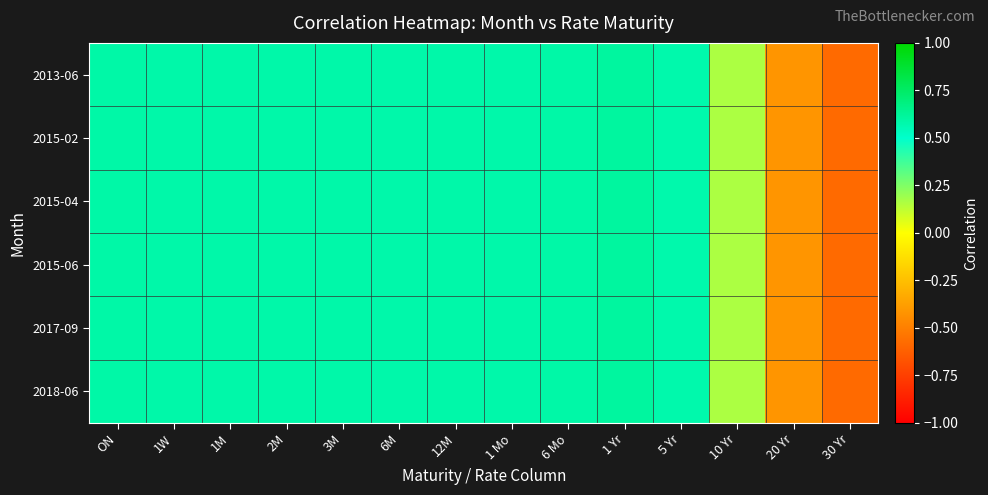

Reading left to right, what are all the values shown in this chart?

2013-06: ON=0.6	1W=0.6	1M=0.6	2M=0.6	3M=0.6	6M=0.6	12M=0.6	1 Mo=0.6	6 Mo=0.6	1 Yr=0.6	5 Yr=0.6	10 Yr=0.2	20 Yr=-0.4	30 Yr=-0.6
2015-02: ON=0.6	1W=0.6	1M=0.6	2M=0.6	3M=0.6	6M=0.6	12M=0.6	1 Mo=0.6	6 Mo=0.6	1 Yr=0.6	5 Yr=0.6	10 Yr=0.2	20 Yr=-0.4	30 Yr=-0.6
2015-04: ON=0.6	1W=0.6	1M=0.6	2M=0.6	3M=0.6	6M=0.6	12M=0.6	1 Mo=0.6	6 Mo=0.6	1 Yr=0.6	5 Yr=0.6	10 Yr=0.2	20 Yr=-0.4	30 Yr=-0.6
2015-06: ON=0.6	1W=0.6	1M=0.6	2M=0.6	3M=0.6	6M=0.6	12M=0.6	1 Mo=0.6	6 Mo=0.6	1 Yr=0.6	5 Yr=0.6	10 Yr=0.2	20 Yr=-0.4	30 Yr=-0.6
2017-09: ON=0.6	1W=0.6	1M=0.6	2M=0.6	3M=0.6	6M=0.6	12M=0.6	1 Mo=0.6	6 Mo=0.6	1 Yr=0.6	5 Yr=0.6	10 Yr=0.2	20 Yr=-0.4	30 Yr=-0.6
2018-06: ON=0.6	1W=0.6	1M=0.6	2M=0.6	3M=0.6	6M=0.6	12M=0.6	1 Mo=0.6	6 Mo=0.6	1 Yr=0.6	5 Yr=0.6	10 Yr=0.2	20 Yr=-0.4	30 Yr=-0.6